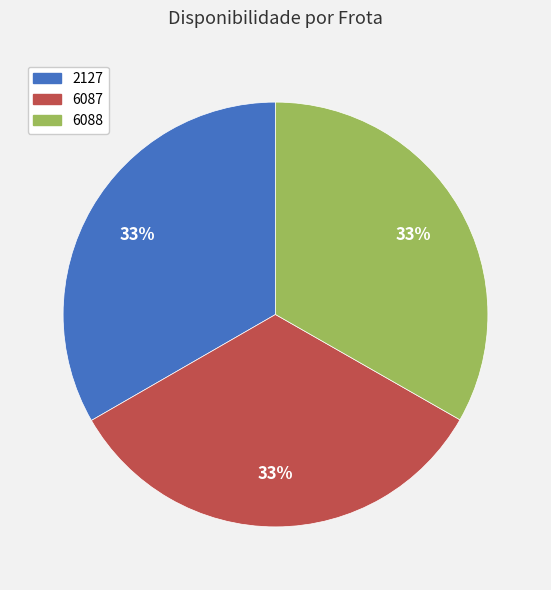

The 2127 slice represents 20% of the pie. True or false?

False